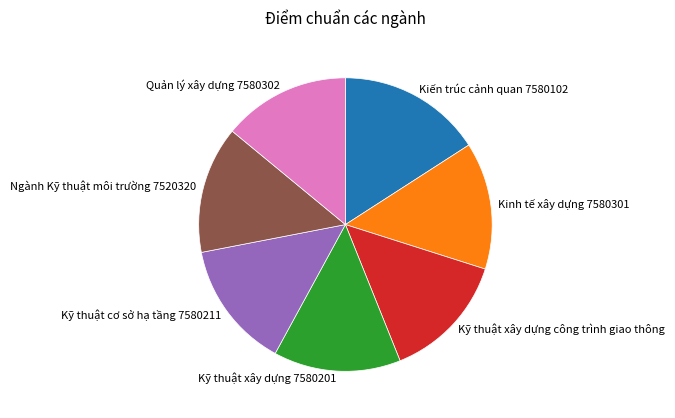

Combined, do Kỹ thuật xây dựng công trình giao thông and Kỹ thuật xây dựng 7580201 account for over 50%?

No